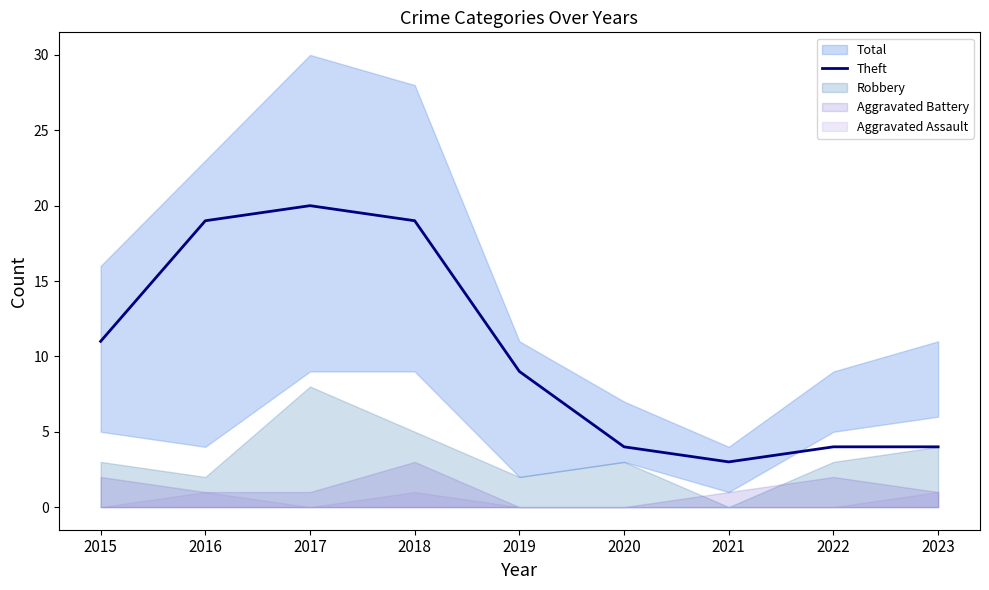

Count the number of values greater than 9.

4